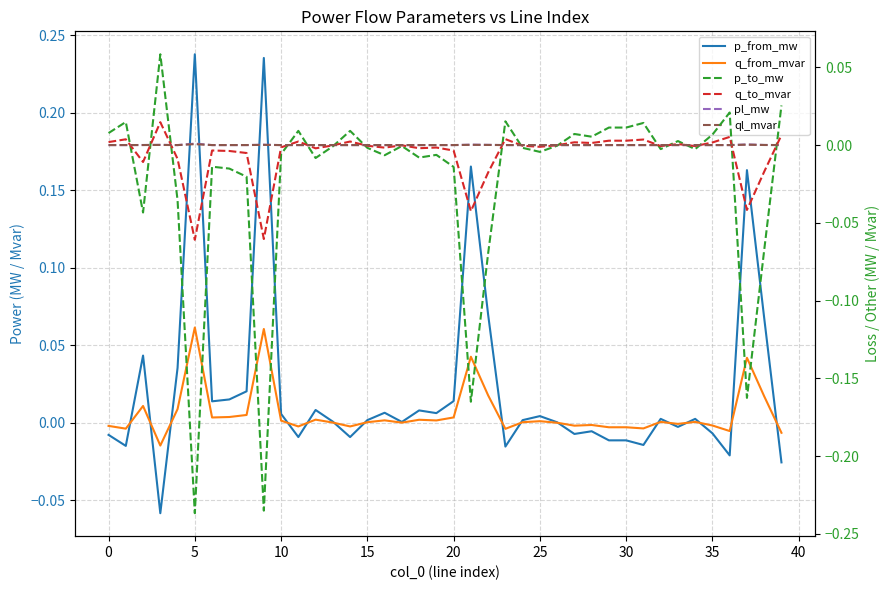

How many data points in ql_mvar are above 0?

31